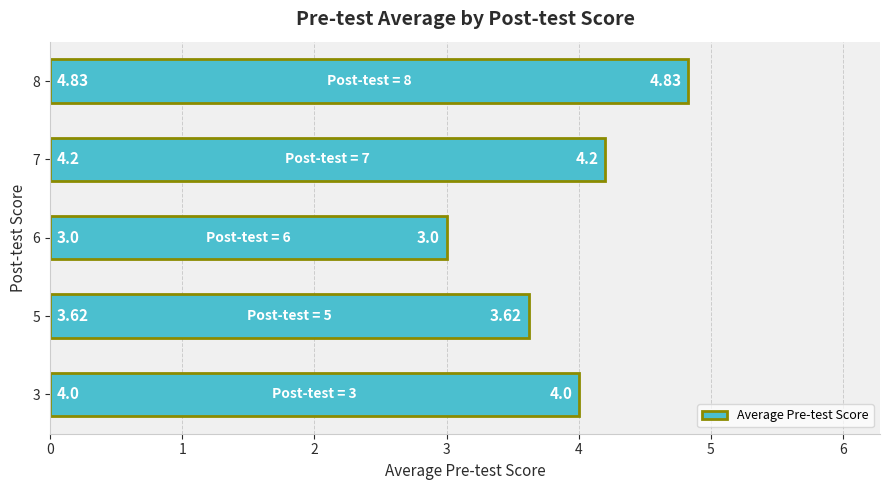

What is the ratio of the value at 5 to the value at 3?

0.9